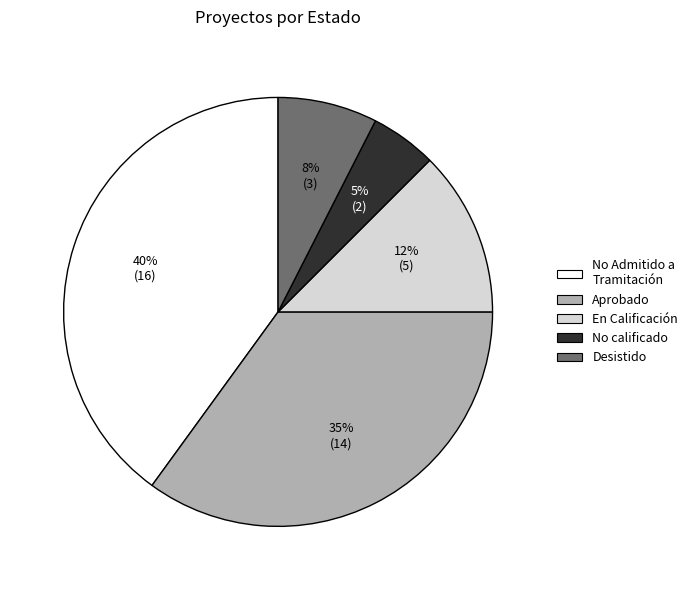

Between Aprobado and No Admitido a Tramitación, which is larger?

No Admitido a Tramitación